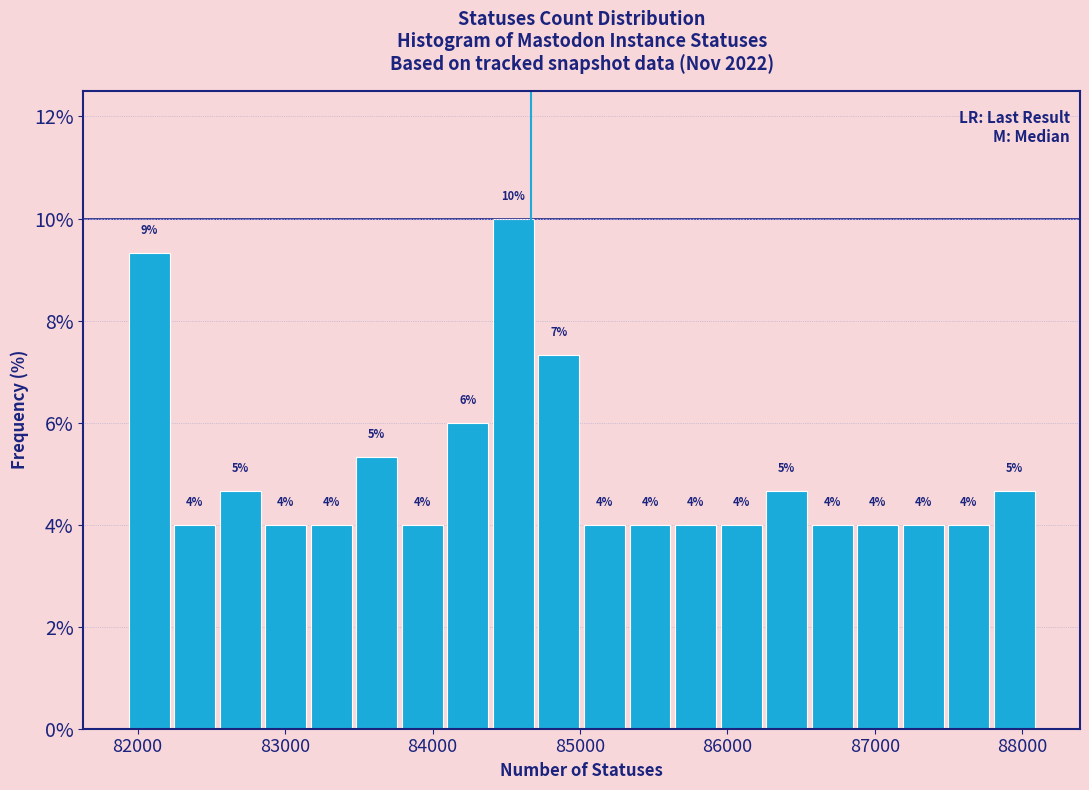

Around what value on the x-axis is the tallest bar? Give the approximate position of its centre, as read against the axis.

84500